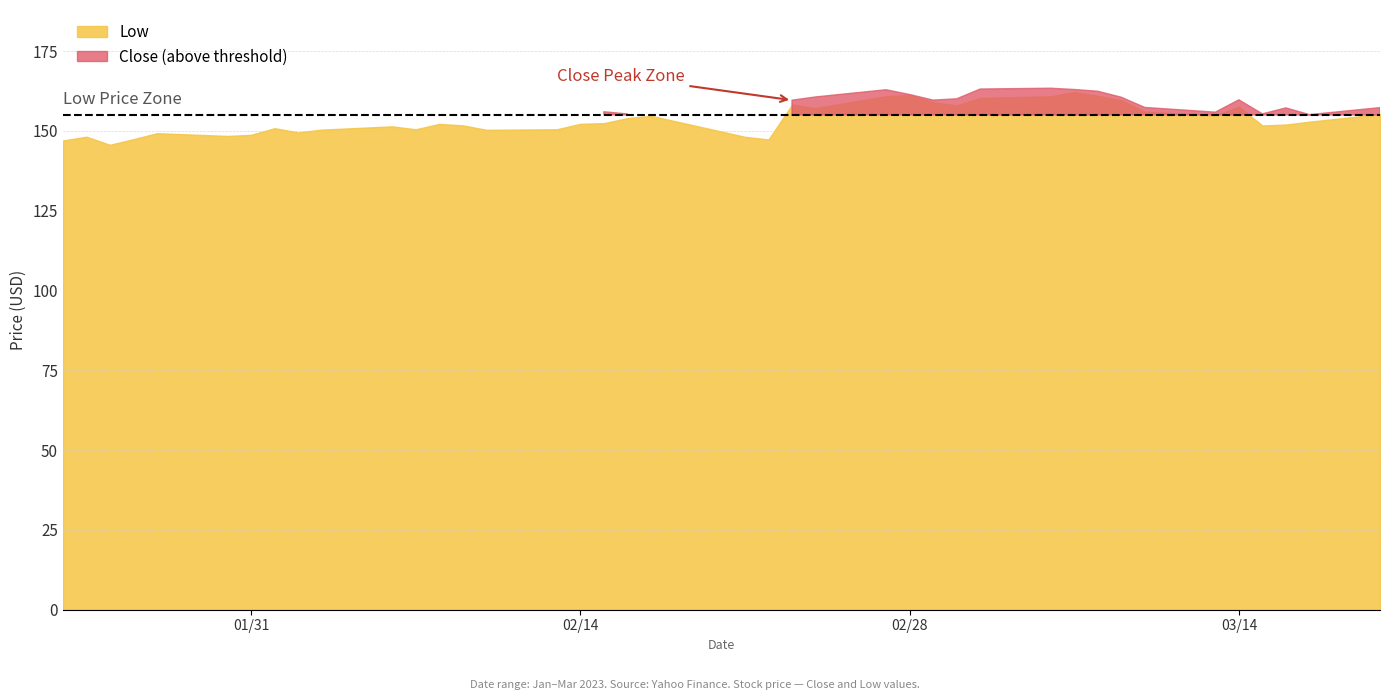

At how many categories does at least one series exceed 159?

12